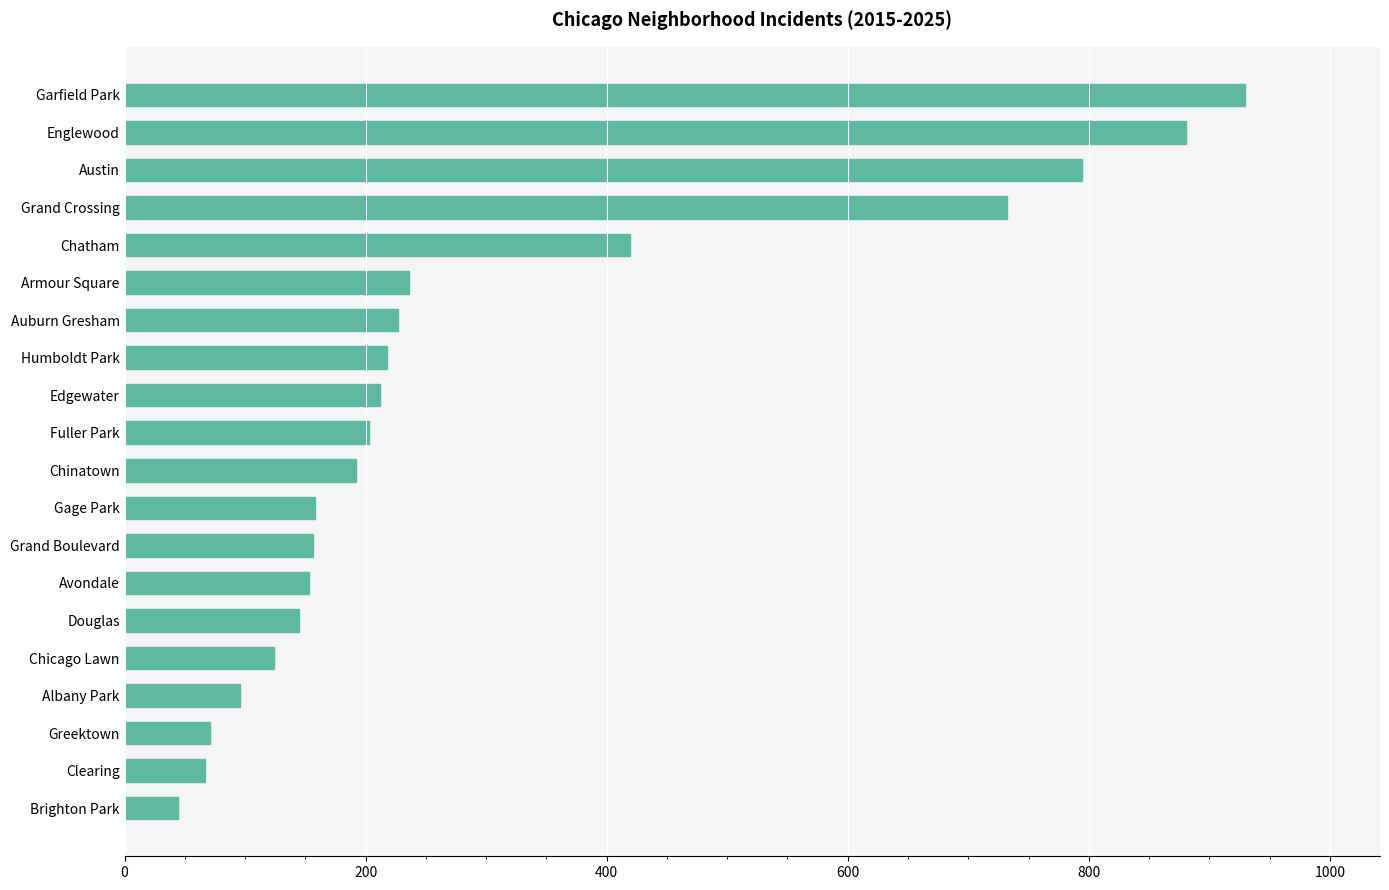

The chart shows a value of 90 at Armour Square. True or false?

False